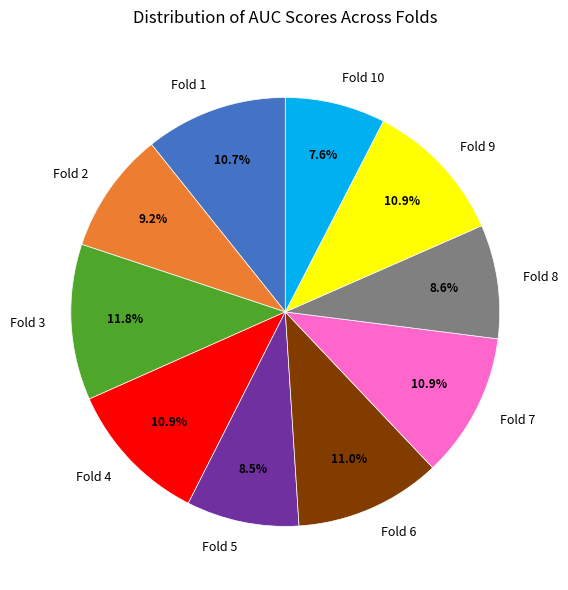

Does Fold 2 represent more than half of the total?

No